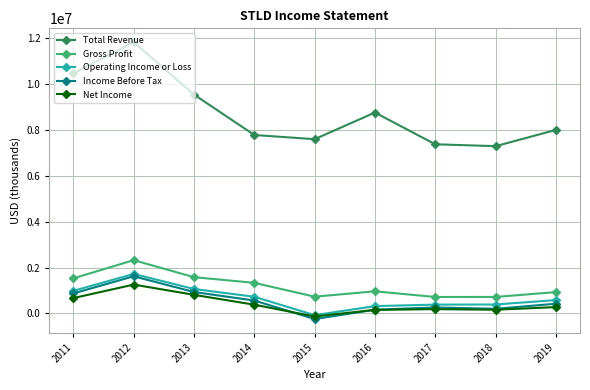

What is the difference between the Total Revenue values at 2016 and 2011?

1709000